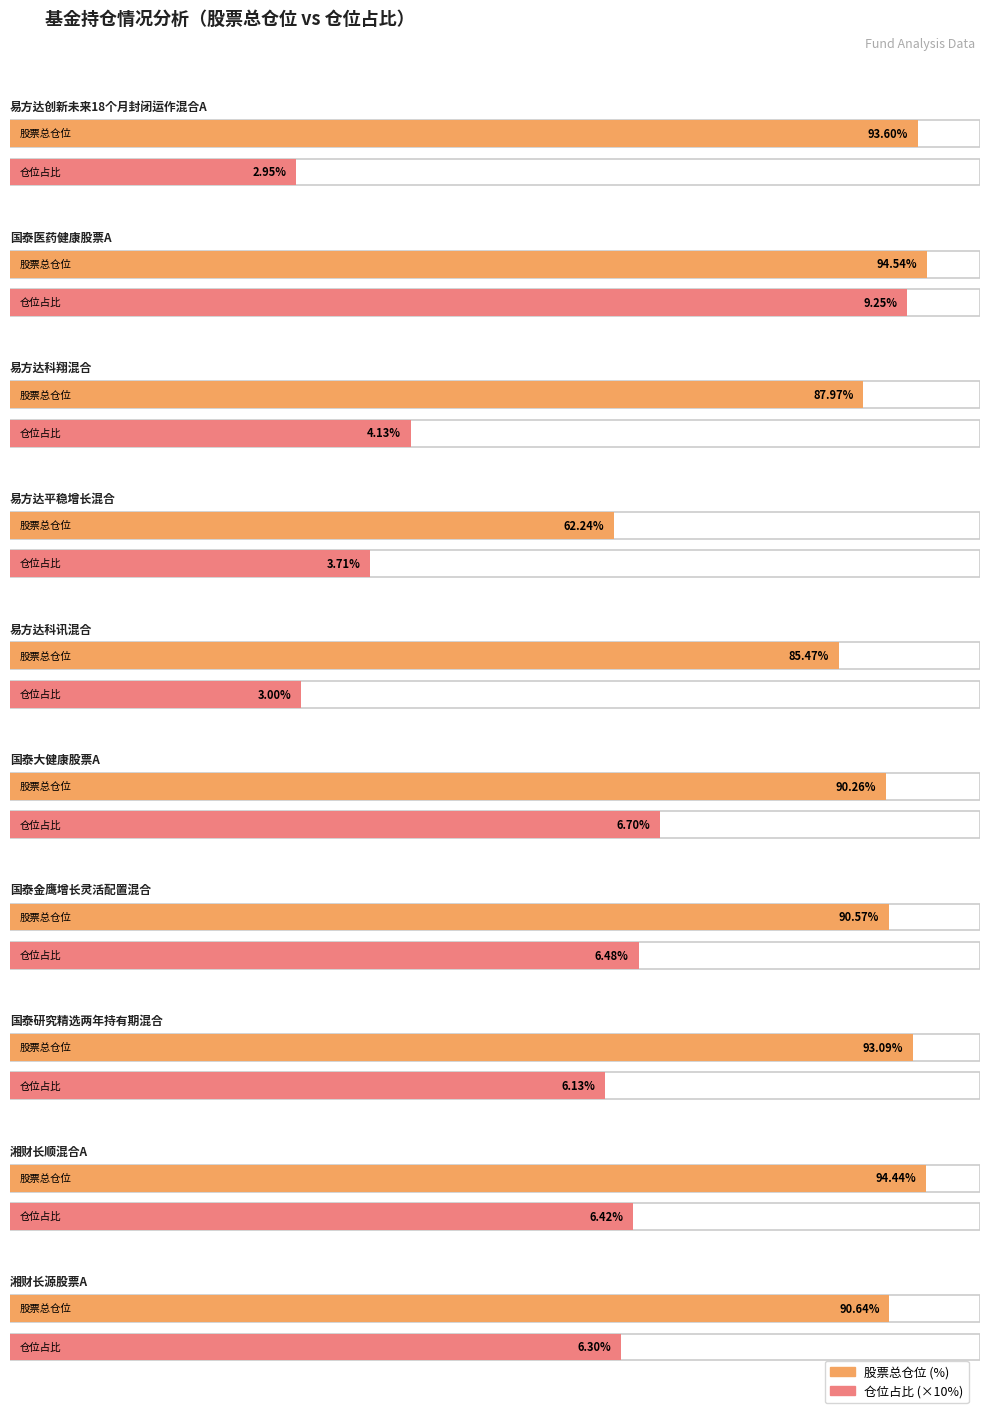

At which label is 仓位占比 closest to 6?

国泰研究精选两年持有期混合